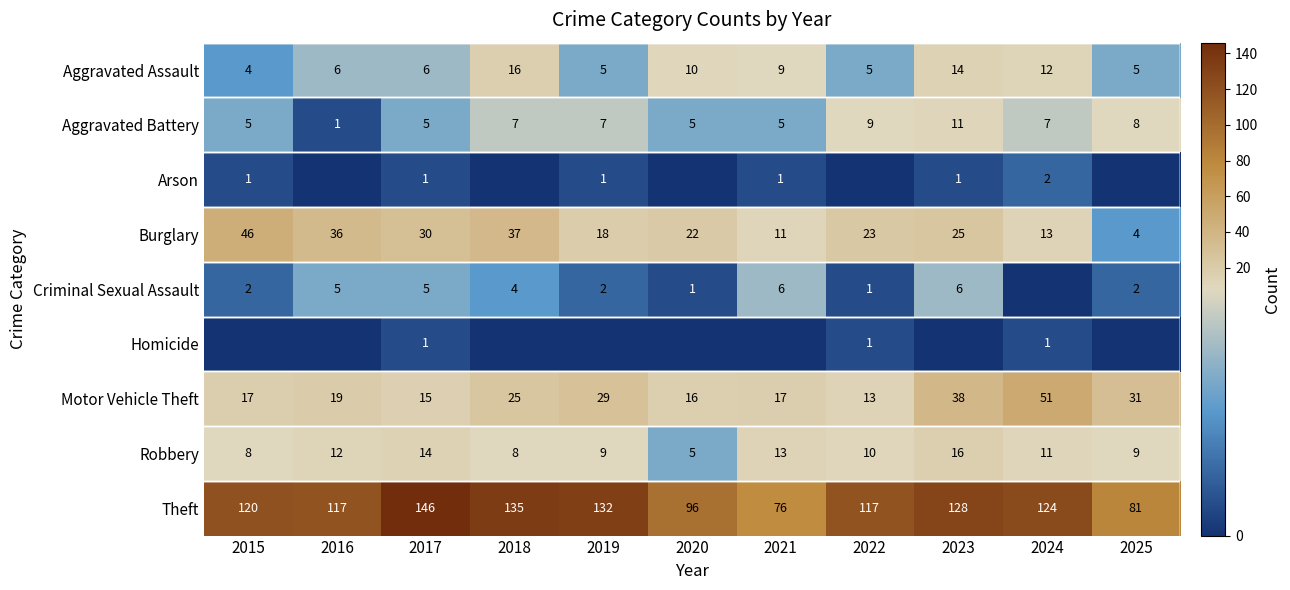

Which category has the highest value across all series?

2017